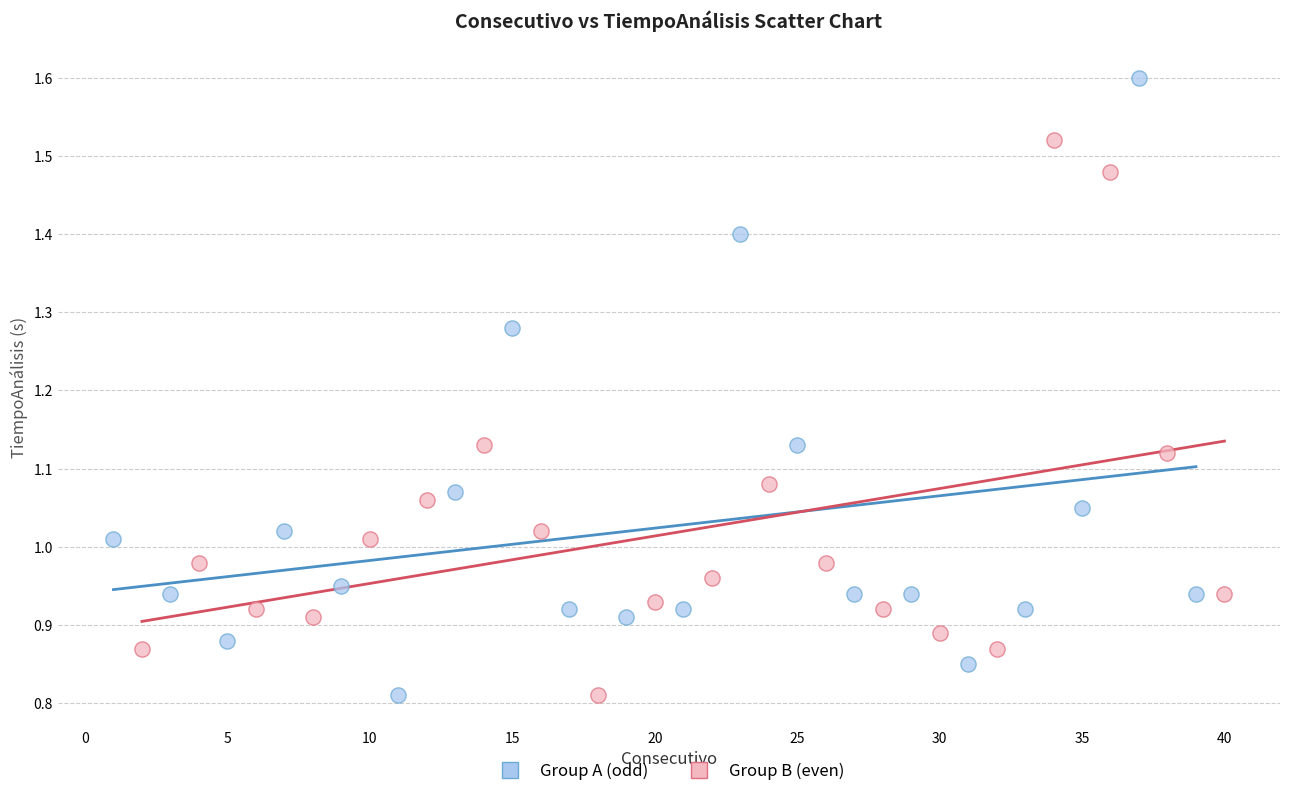

Which series has the widest spread of Y values?

Group A (odd)